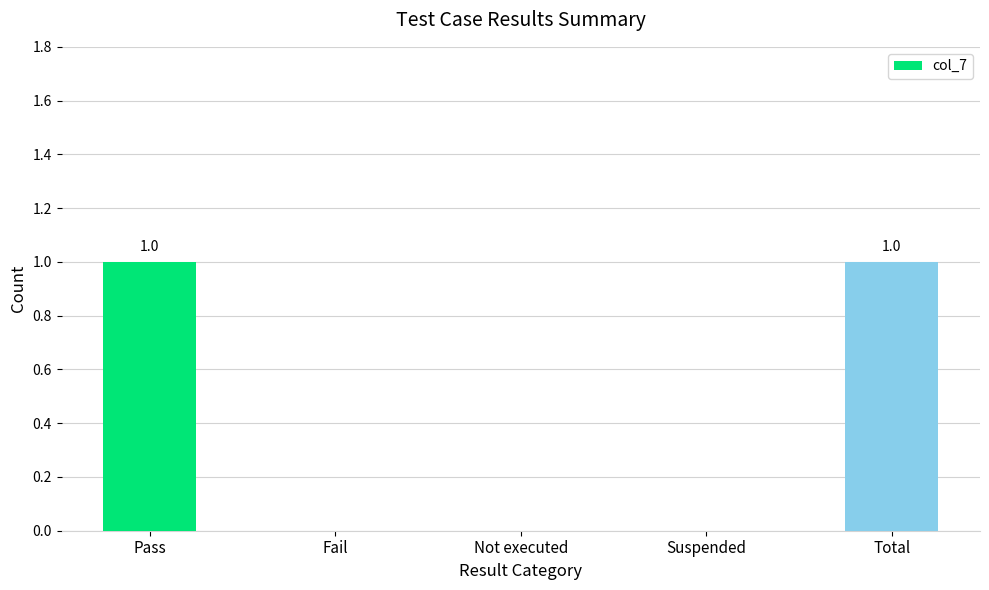

What is the difference between the values at Pass and Suspended?

1